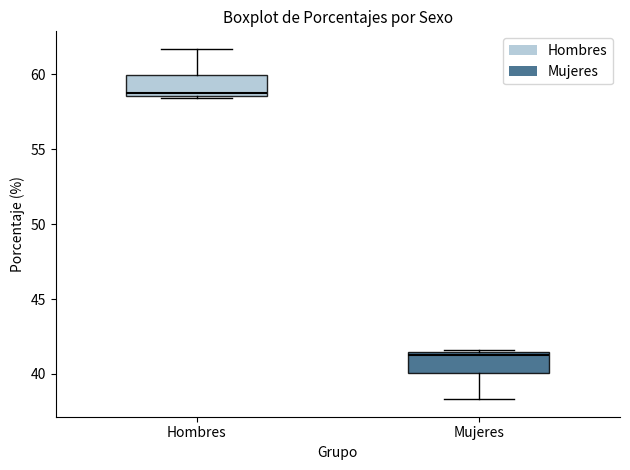

Reading left to right, read every box against the y-axis: the position of its median line, the range the box covers, and the ends of its whiskers. The values are not printed on the chart, so give them approximately, as read against the axis.

Hombres: median 58.5, box 58.5 to 60.0, whiskers 58.5 (just below the box's lower edge) to 61.5
Mujeres: median 41.5, box 40.0 to 41.5, whiskers 38.5 to 41.5 (just above the box's upper edge)